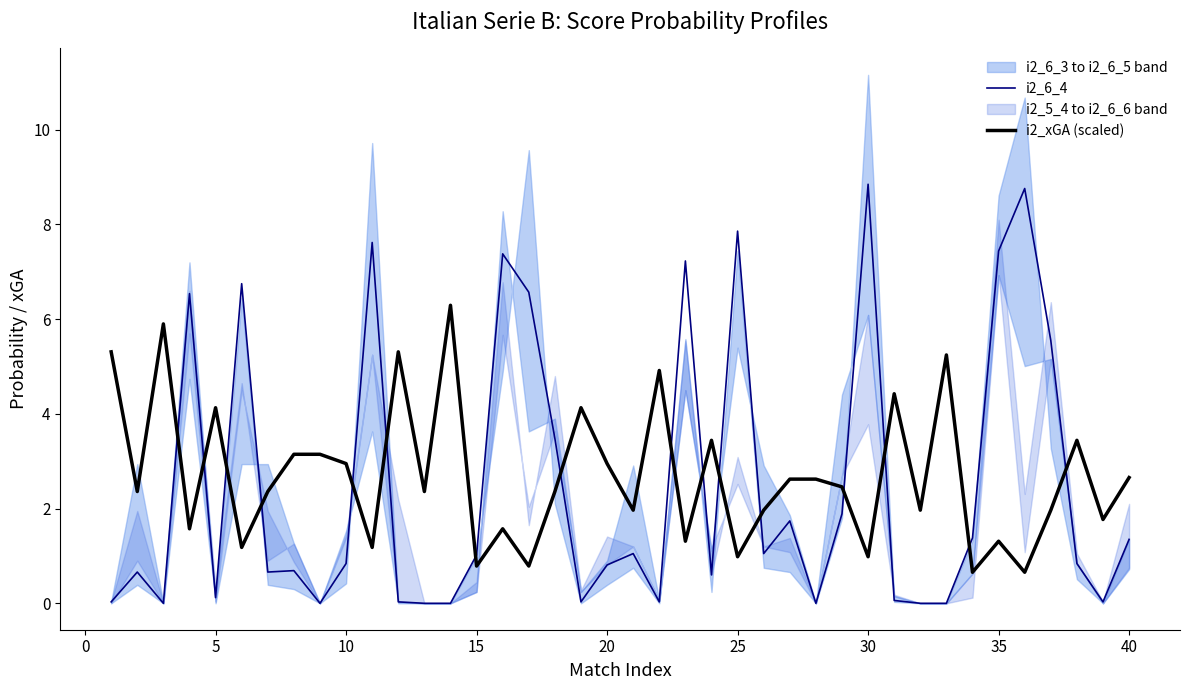

How many times do i2_xGA (scaled) and i2_6_4 cross each other?

16